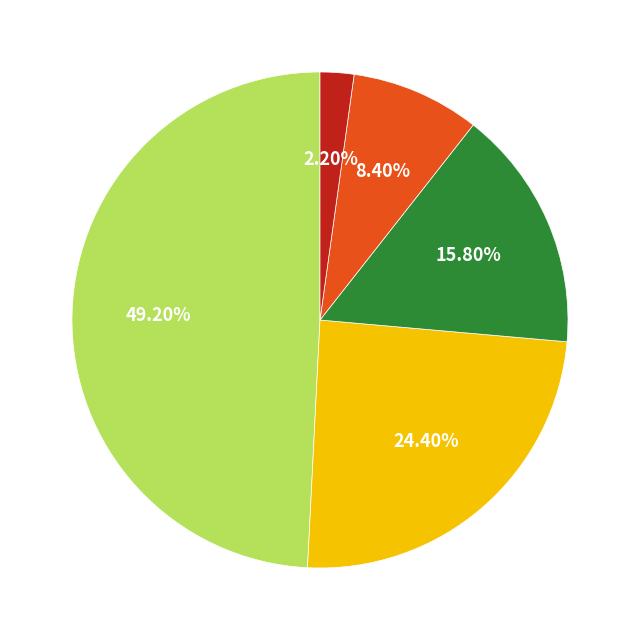

Does any single category account for the majority?

No